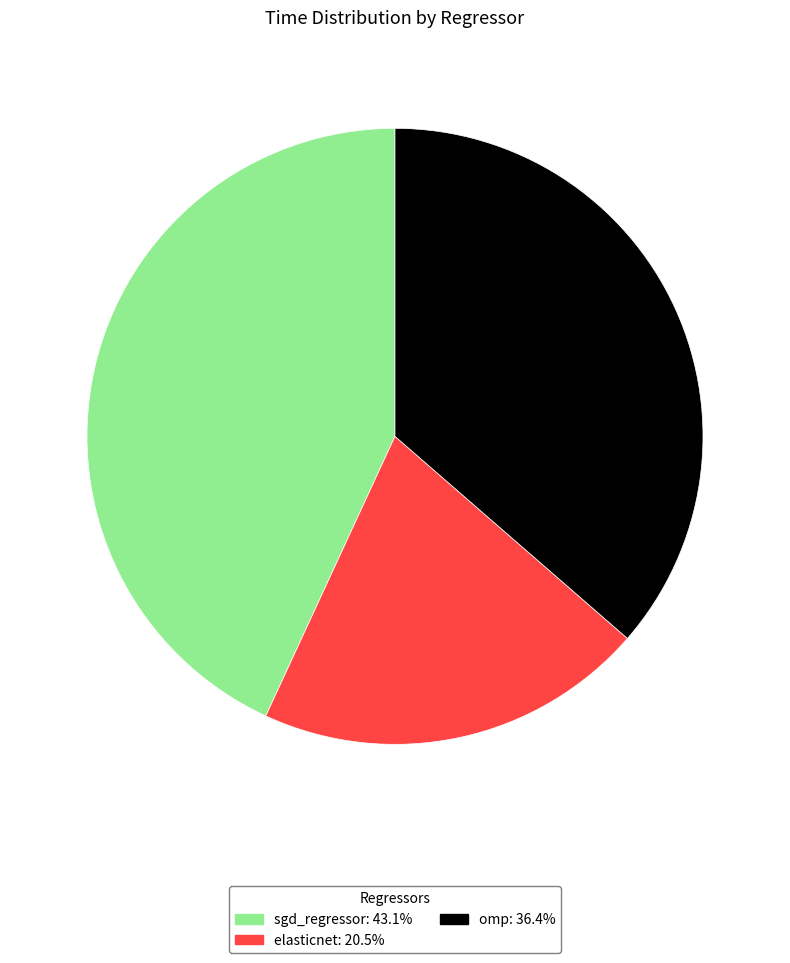

Rank the categories by value from lowest to highest.

elasticnet, omp, sgd_regressor